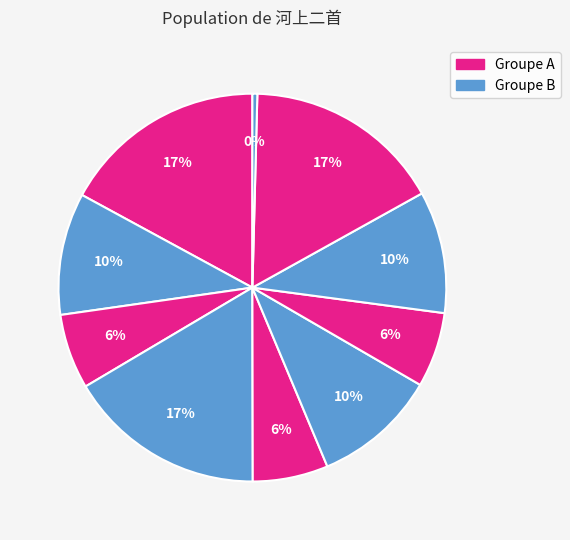

How many slices are in this pie chart?

10